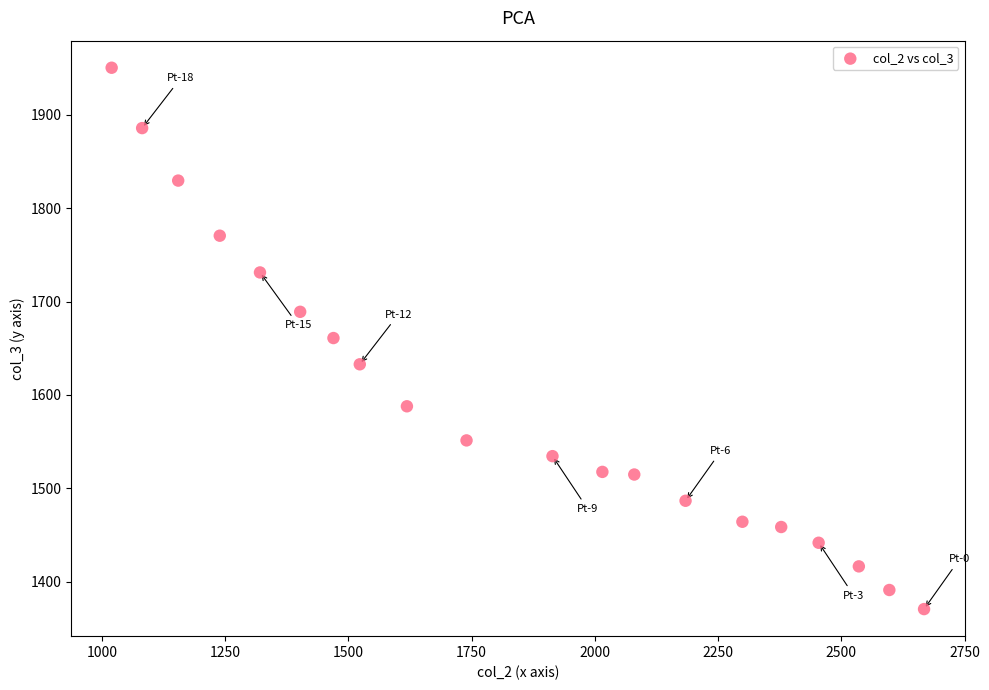

What is the range of X values (max minus min)?

1647.8